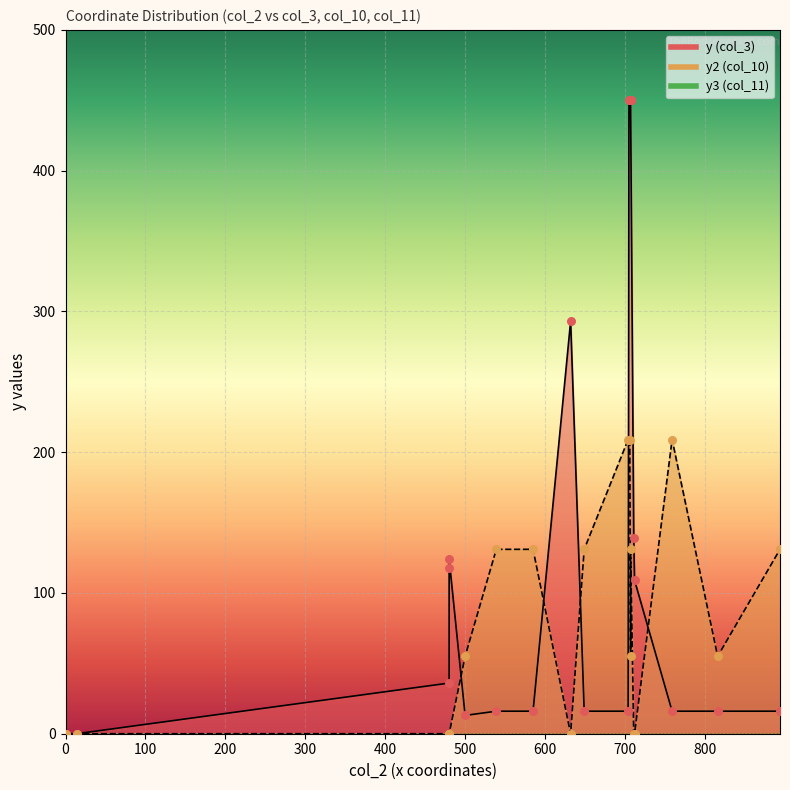

Which series reaches the minimum Y coordinate?

y (col_3)